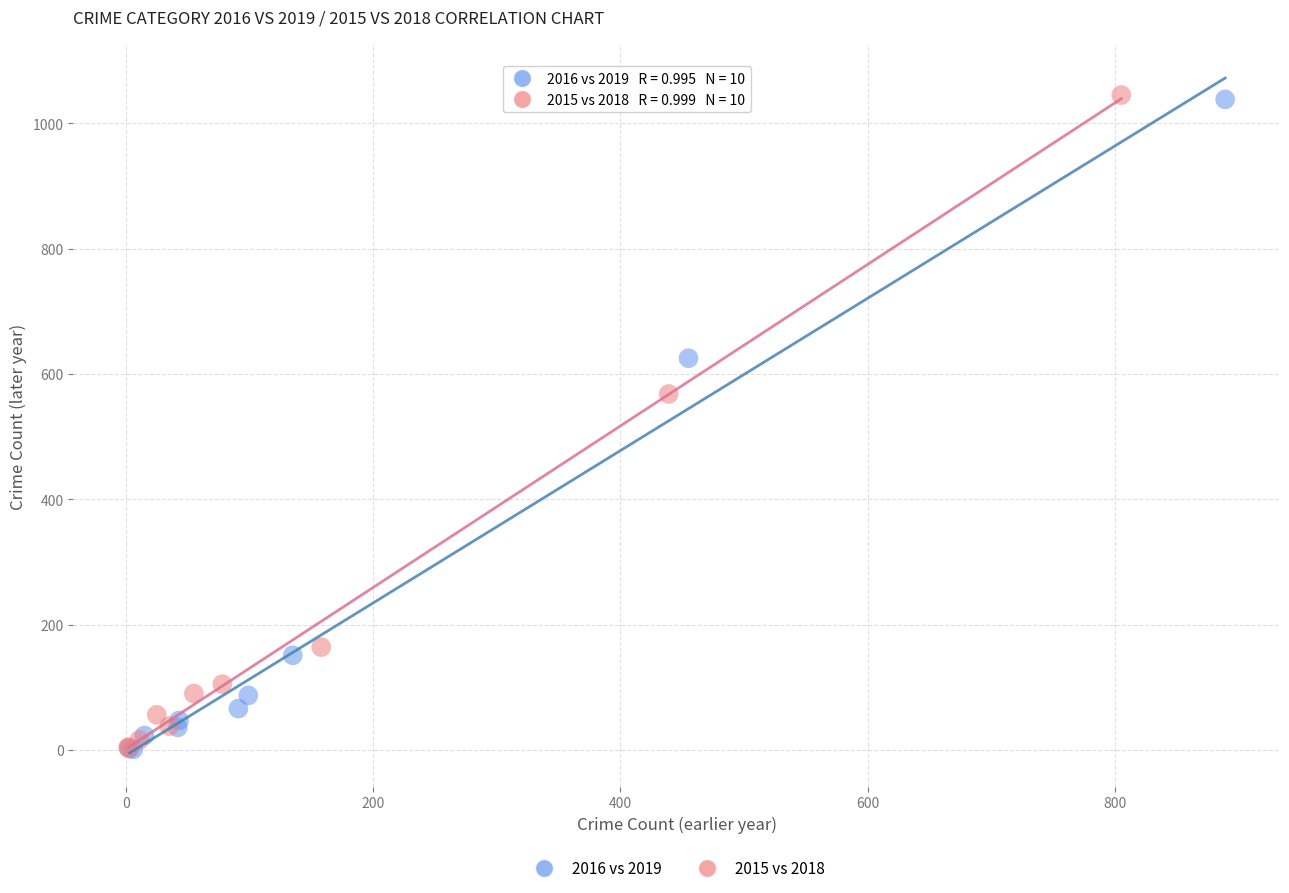

Which series has the widest spread of Y values?

2015 vs 2018